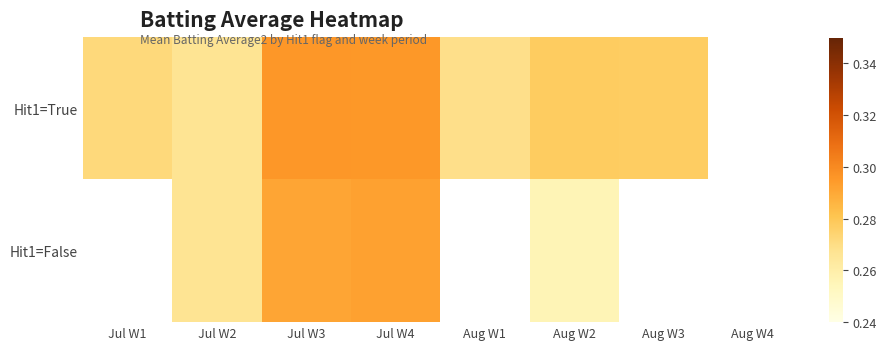

Where is Hit1=True nearest to the value 0?

Jul W2